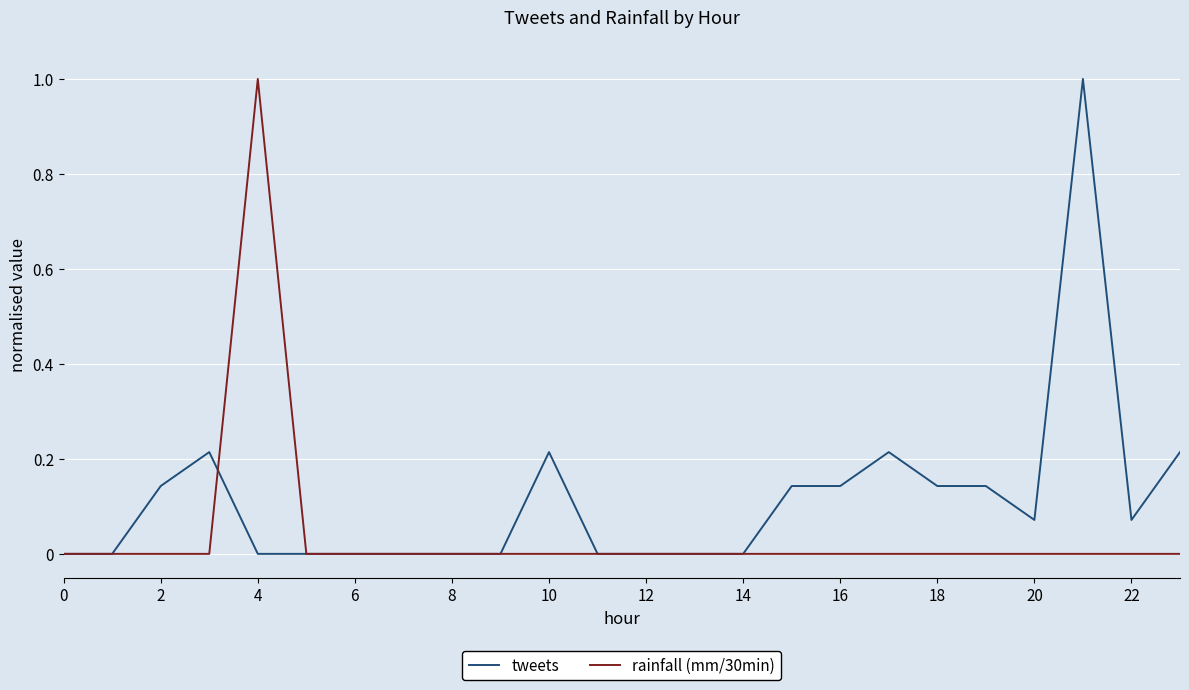

List the series in order of their overall mean, lowest first.

rainfall (mm/30min), tweets